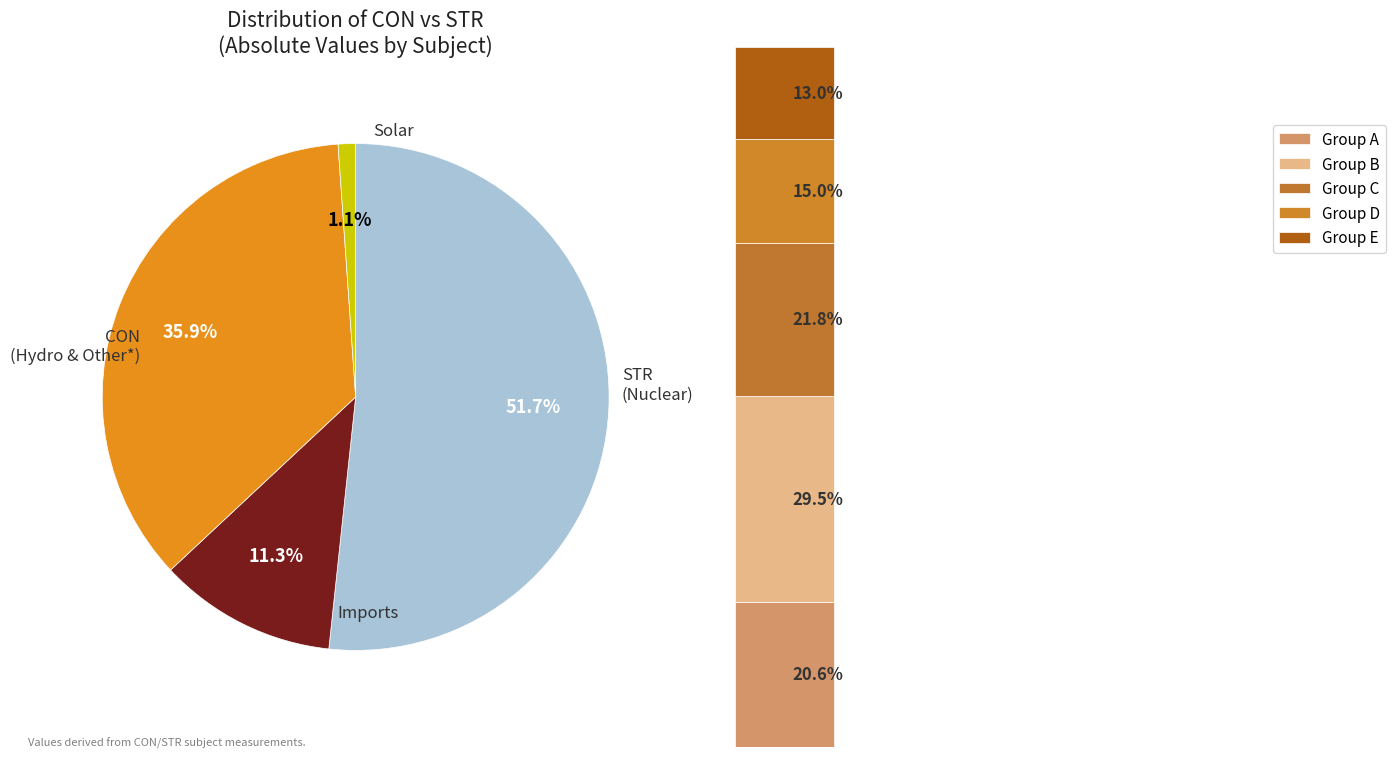

Which category has the biggest portion of the pie?

STR